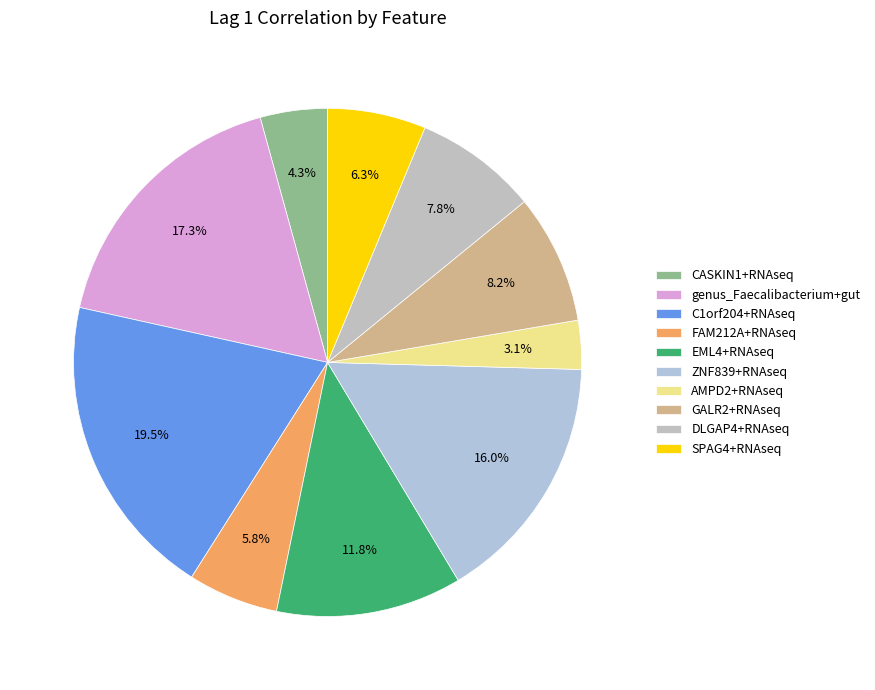

How many segments does this pie chart have?

10